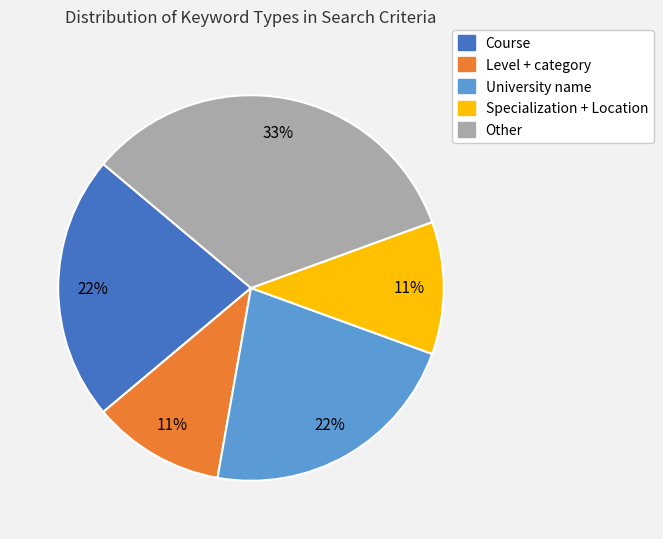

How many segments does this pie chart have?

5